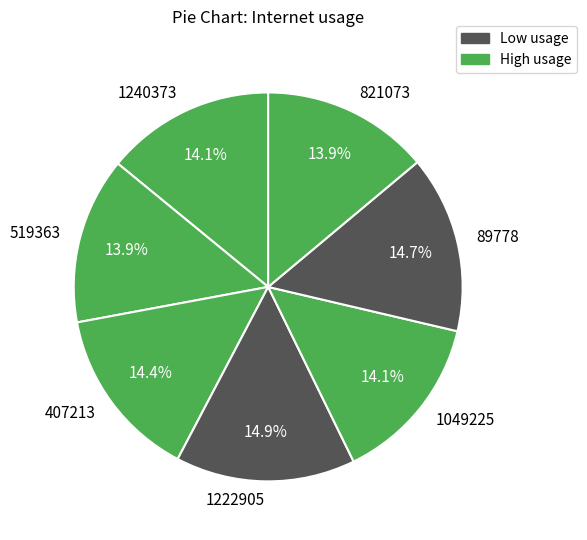

Does 407213 account for over 50% of the chart?

No